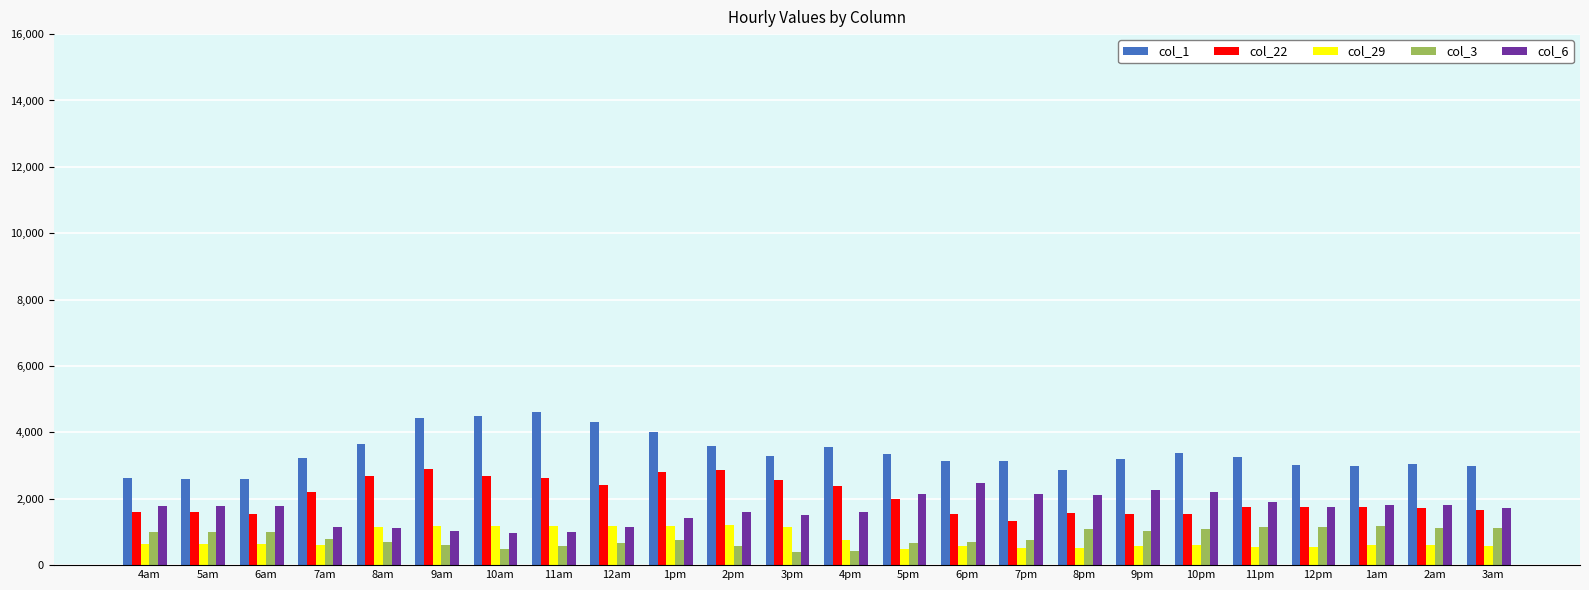

What is the maximum value shown in the chart?

4621.9